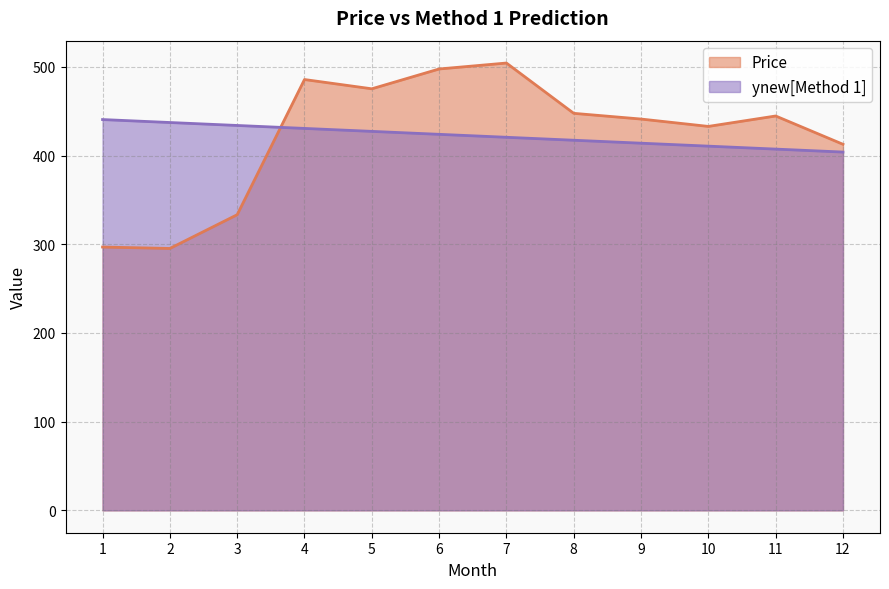

What is the value of the Price point at the 6th from the left?

497.6